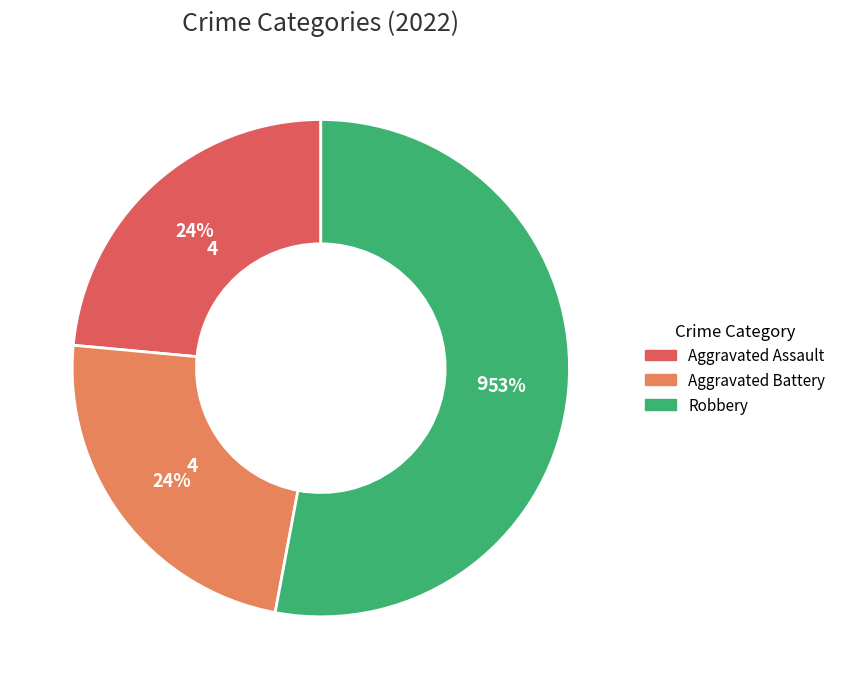

Is Robbery the majority of the pie?

Yes